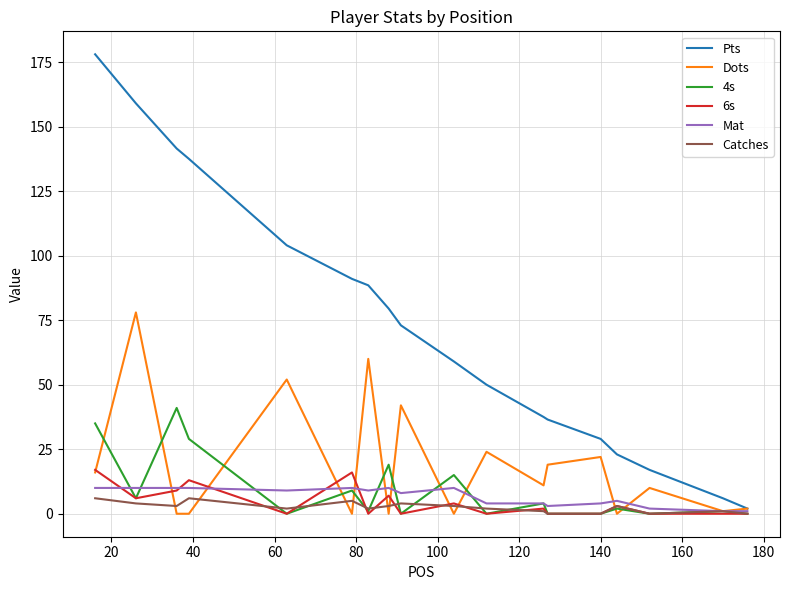

What are all the series names shown in the legend?

Pts, Dots, 4s, 6s, Mat, Catches